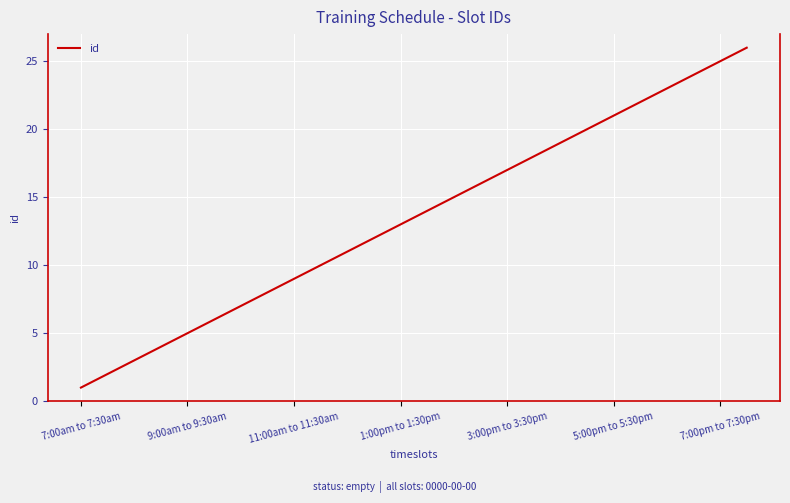

What is the difference between the maximum and minimum values?

25